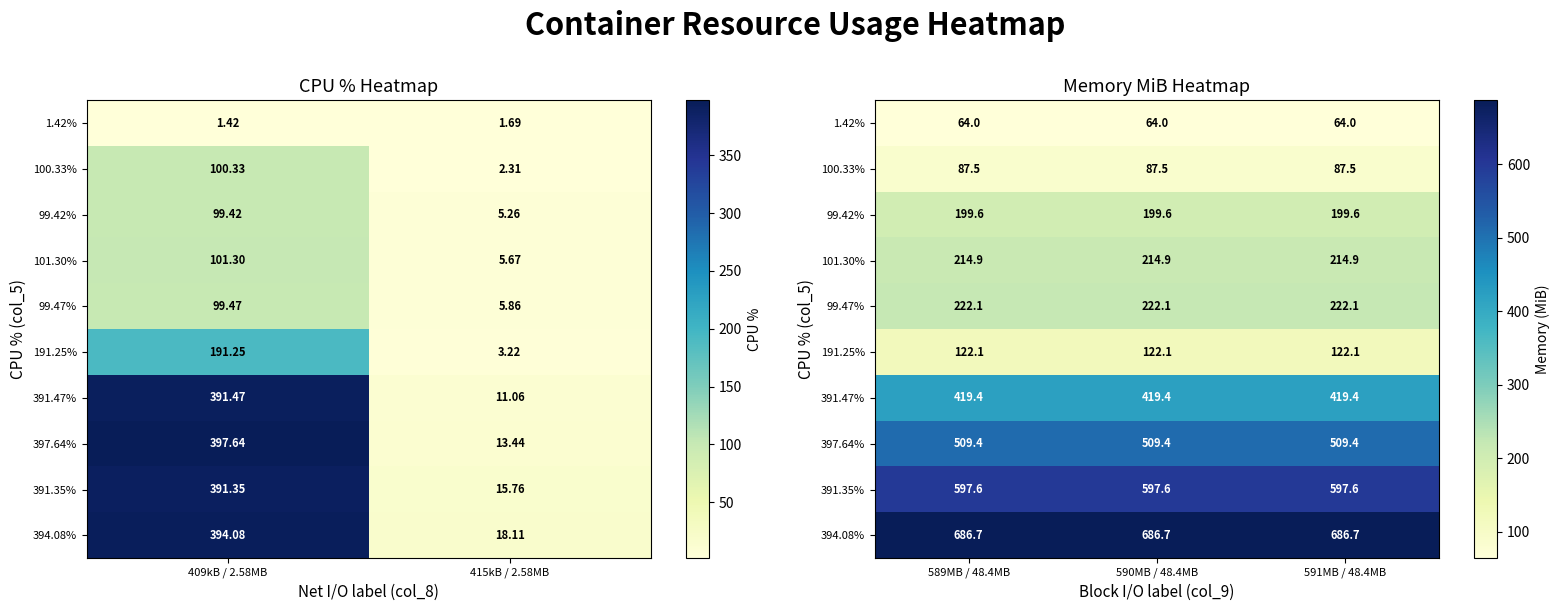

Rank the series by their maximum value, from lowest to highest.

1.42%, 100.33%, 191.25%, 99.42%, 101.30%, 99.47%, 391.47%, 397.64%, 391.35%, 394.08%